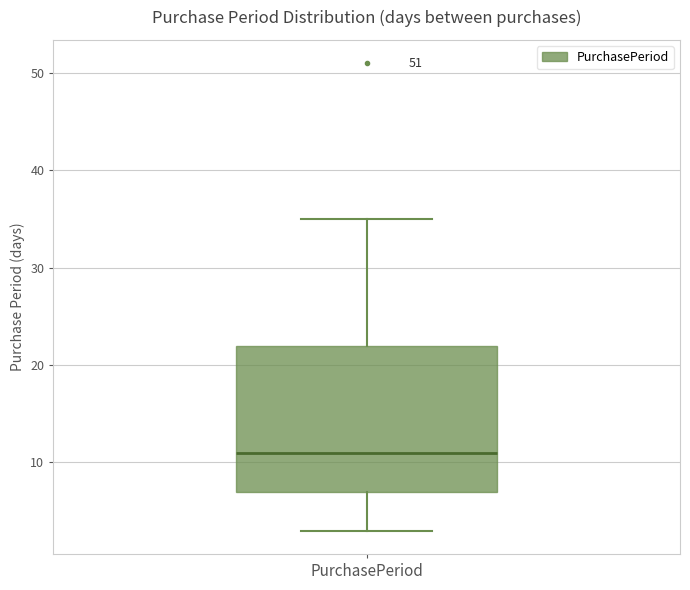

Read this box plot against the y-axis: the position of the median line, the range covered by the box, and the ends of both whiskers. The values are not printed on the chart, so give them approximately, as read against the axis.

median 11, box 7 to 22, whiskers 3 to 35